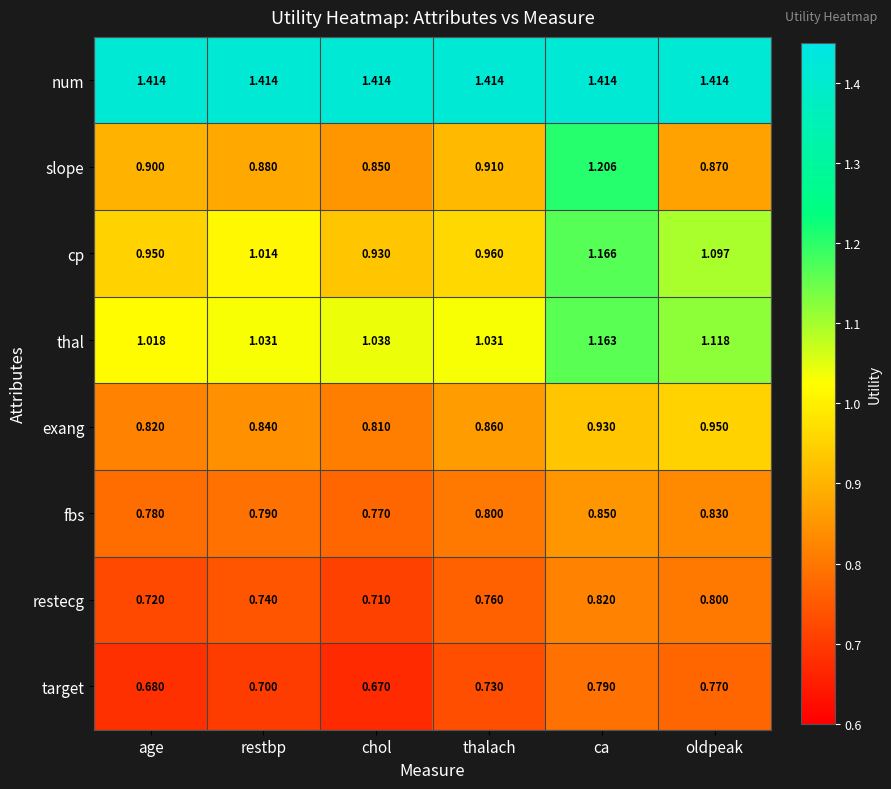

At which label is thal closest to 1?

age